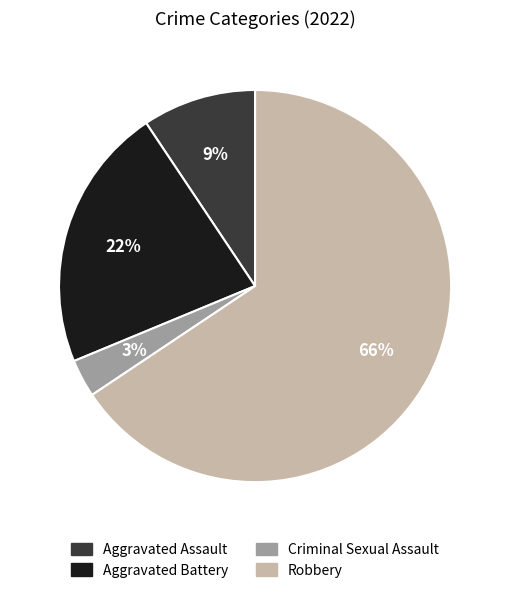

How many slices are in this pie chart?

4